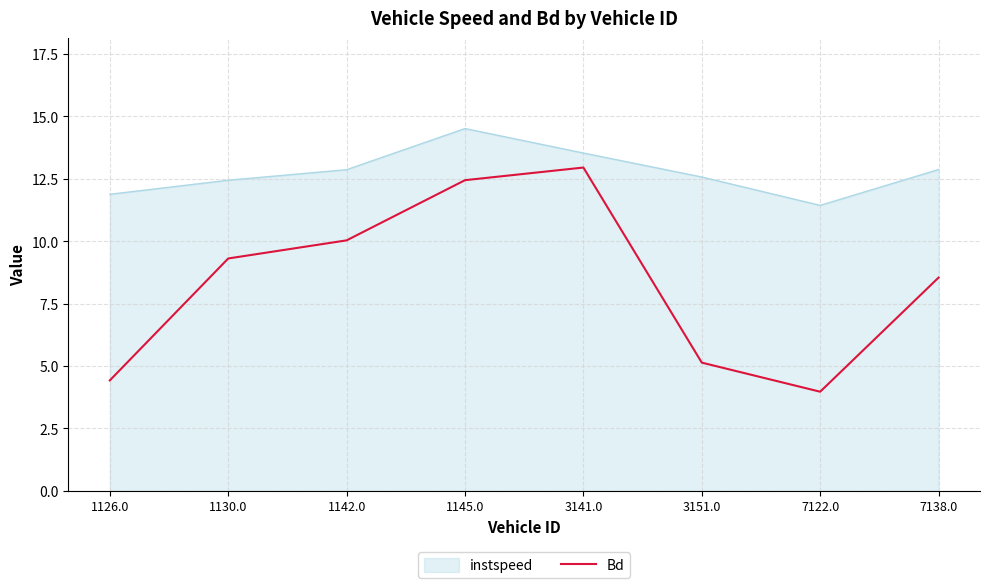

The instspeed series shows 13.5 at 3141.0. True or false?

True